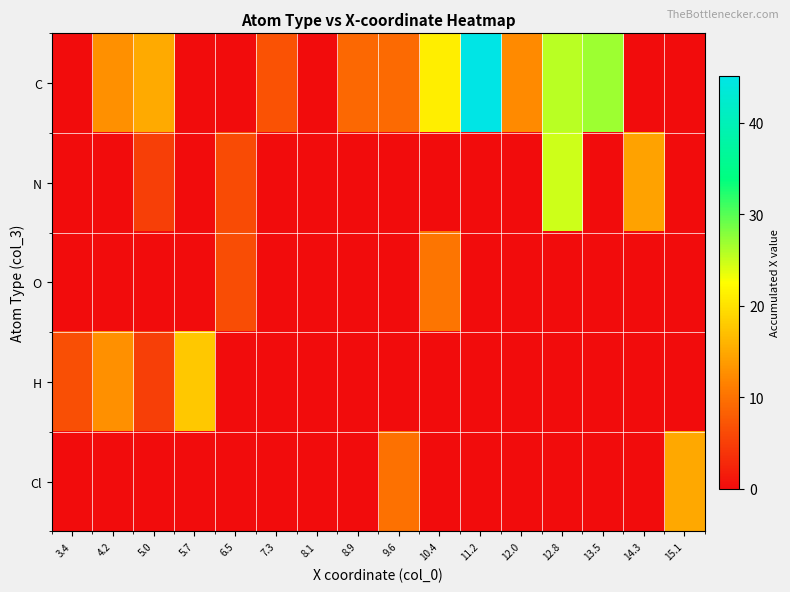

Reading left to right, what are all the values shown in this chart?

C: 3.4=0.0	4.2=12.7	5.0=15.0	5.7=0.0	6.5=0.0	7.3=7.0	8.1=0.0	8.9=9.1	9.6=9.3	10.4=21.1	11.2=45.1	12.0=12.2	12.8=25.7	13.5=26.8	14.3=0.0	15.1=0.0
N: 3.4=0.0	4.2=0.0	5.0=4.9	5.7=0.0	6.5=6.2	7.3=0.0	8.1=0.0	8.9=0.0	9.6=0.0	10.4=0.0	11.2=0.0	12.0=0.0	12.8=24.8	13.5=0.0	14.3=14.3	15.1=0.0
O: 3.4=0.0	4.2=0.0	5.0=0.0	5.7=0.0	6.5=6.5	7.3=0.0	8.1=0.0	8.9=0.0	9.6=0.0	10.4=10.3	11.2=0.0	12.0=0.0	12.8=0.0	13.5=0.0	14.3=0.0	15.1=0.0
H: 3.4=6.6	4.2=12.8	5.0=5.0	5.7=17.7	6.5=0.0	7.3=0.0	8.1=0.0	8.9=0.0	9.6=0.0	10.4=0.0	11.2=0.0	12.0=0.0	12.8=0.0	13.5=0.0	14.3=0.0	15.1=0.0
Cl: 3.4=0.0	4.2=0.0	5.0=0.0	5.7=0.0	6.5=0.0	7.3=0.0	8.1=0.0	8.9=0.0	9.6=10.0	10.4=0.0	11.2=0.0	12.0=0.0	12.8=0.0	13.5=0.0	14.3=0.0	15.1=14.9